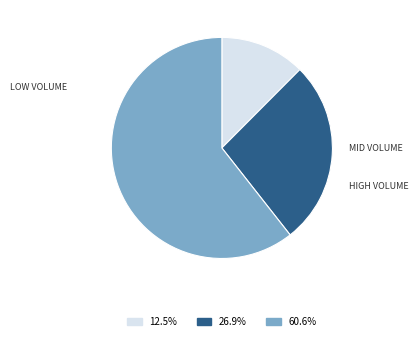

Does any single category account for the majority?

Yes